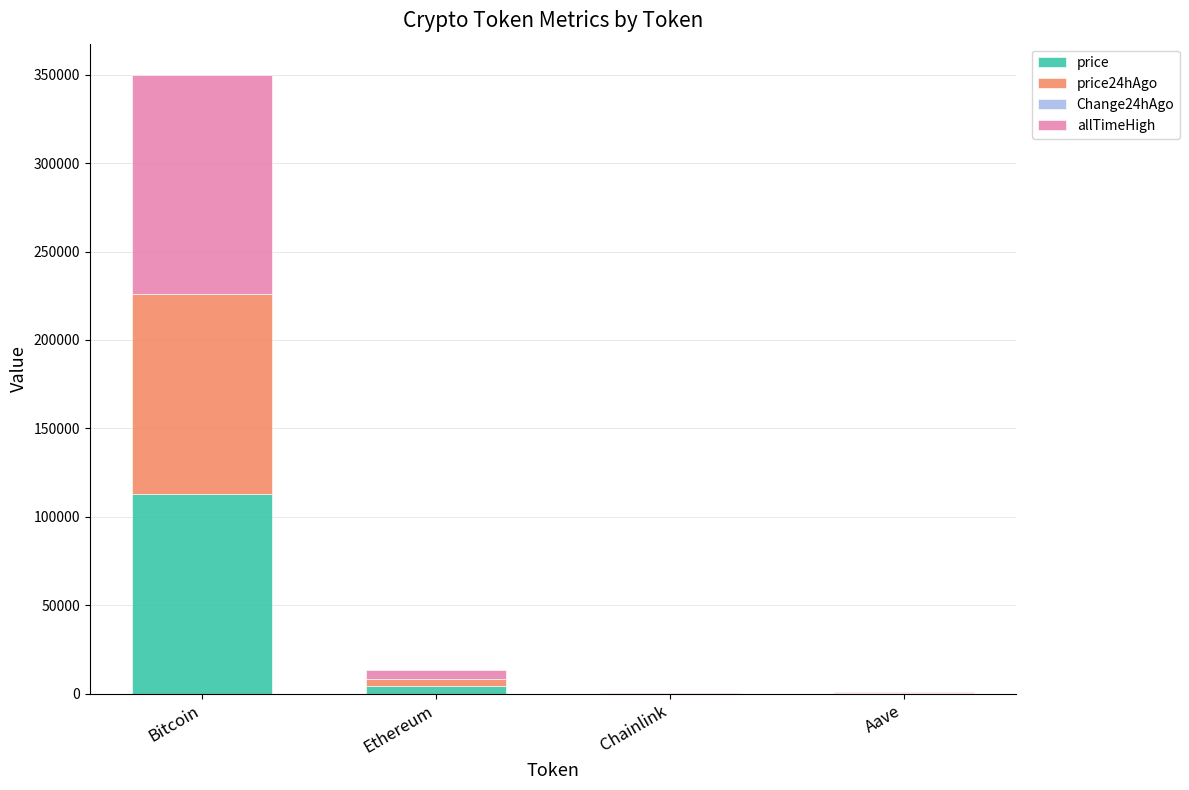

At which category is the sum across all series the highest?

Bitcoin